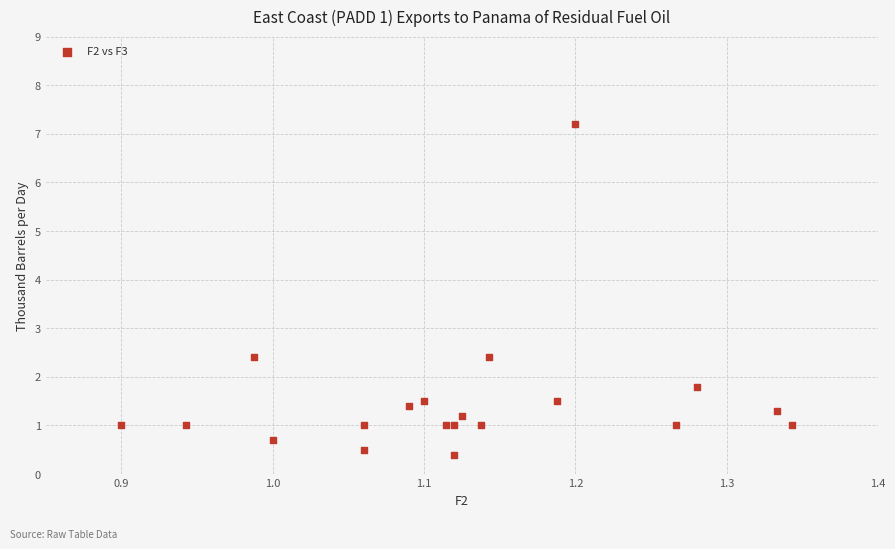

What is the range of X values (max minus min)?

0.4